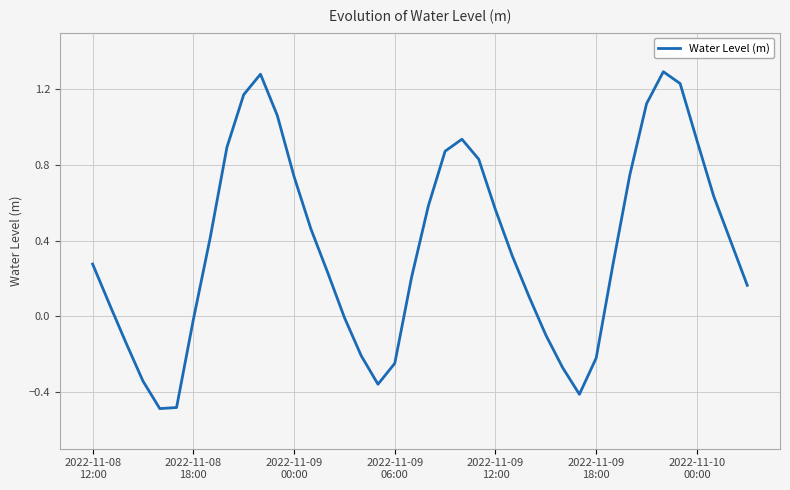

How many interior local valleys (lower than both neighbors) does the data have?

3